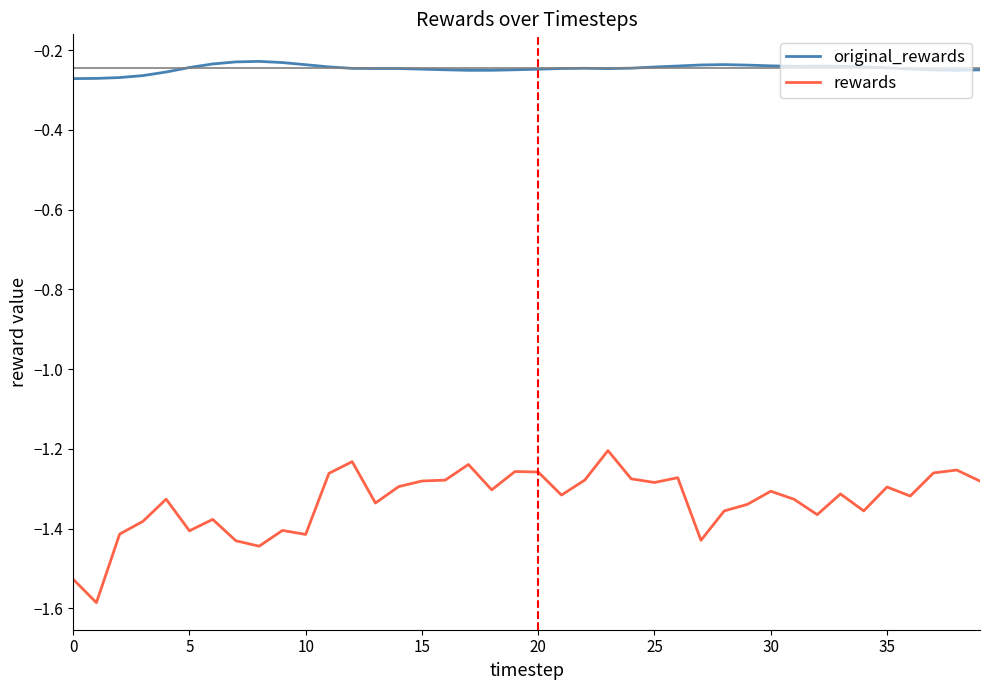

List the series in order of their overall mean, lowest first.

rewards, original_rewards